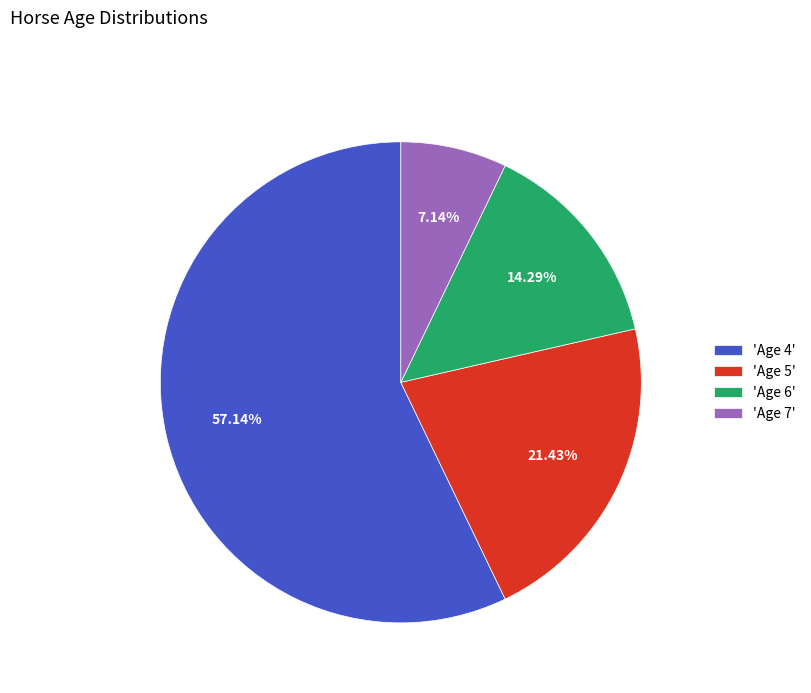

To the nearest percent, what is the difference between the largest and smallest slice percentages?

50%